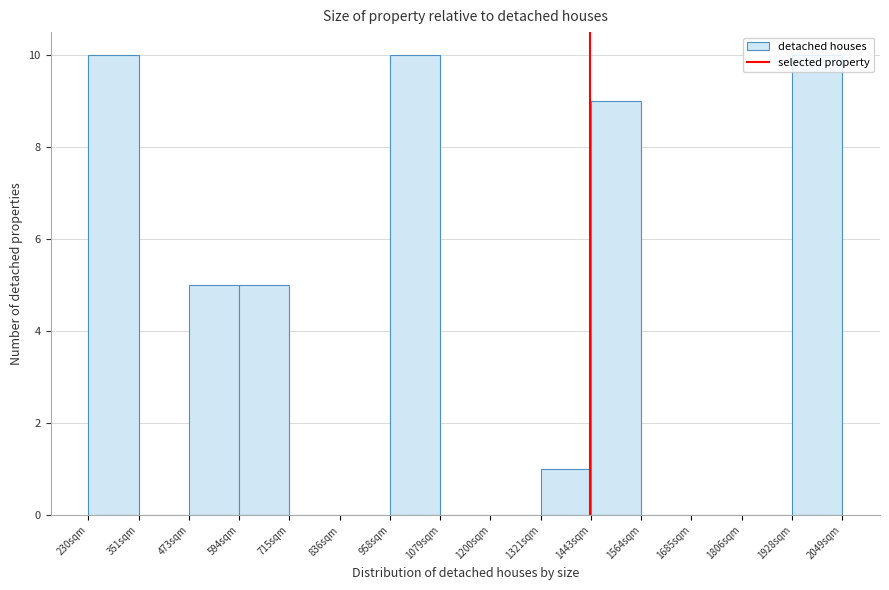

Reading left to right, transcribe this chart: for each bar, give the range it covers on the x-axis and its height. Neither the bar edges nor the heights are printed on the chart, so give them approximately, as read against the axes.

240 to 360: 10
360 to 480: 0
480 to 600: 5
600 to 720: 5
720 to 840: 0
840 to 960: 0
960 to 1080: 10
1080 to 1200: 0
1200 to 1320: 0
1320 to 1440: 1
1440 to 1560: 9
1560 to 1680: 0
1680 to 1800: 0
1800 to 1920: 0
1920 to 2040: 10